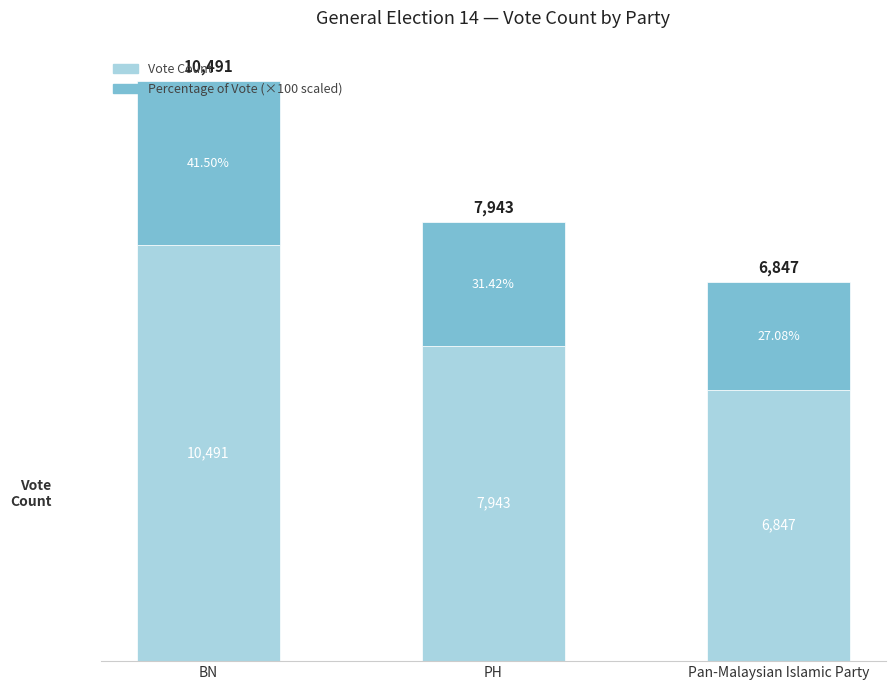

At which category is the sum across all series the highest?

BN